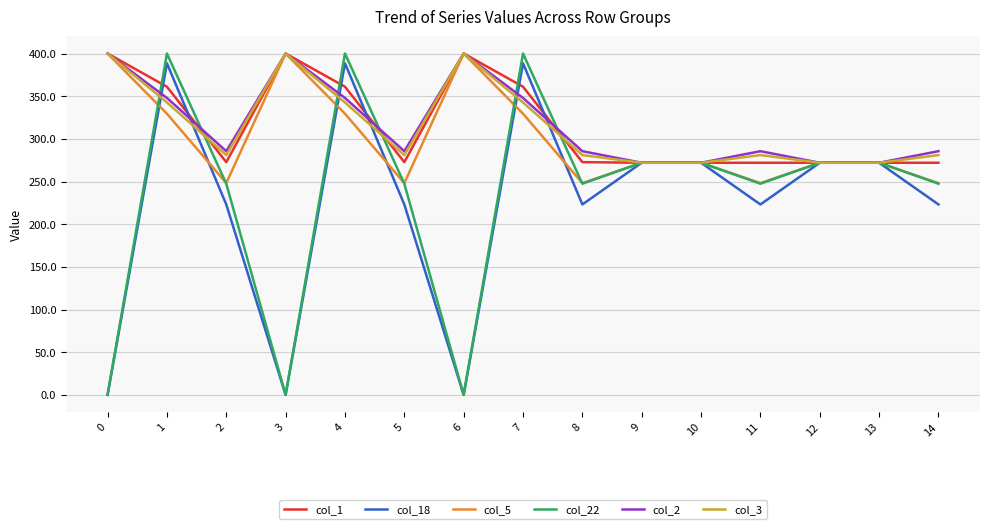

What is the lowest value of the col_5 series?

248.1